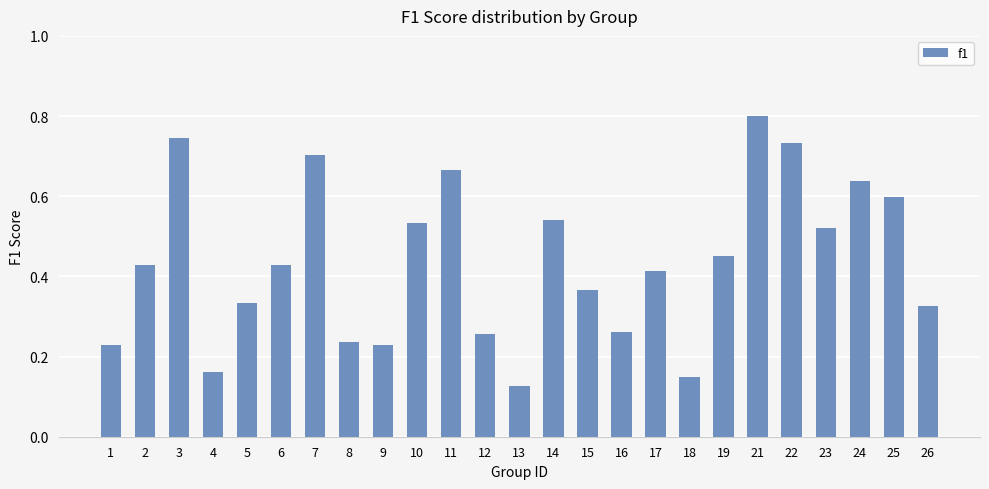

Are the bars grouped side by side (vs. stacked)?

No